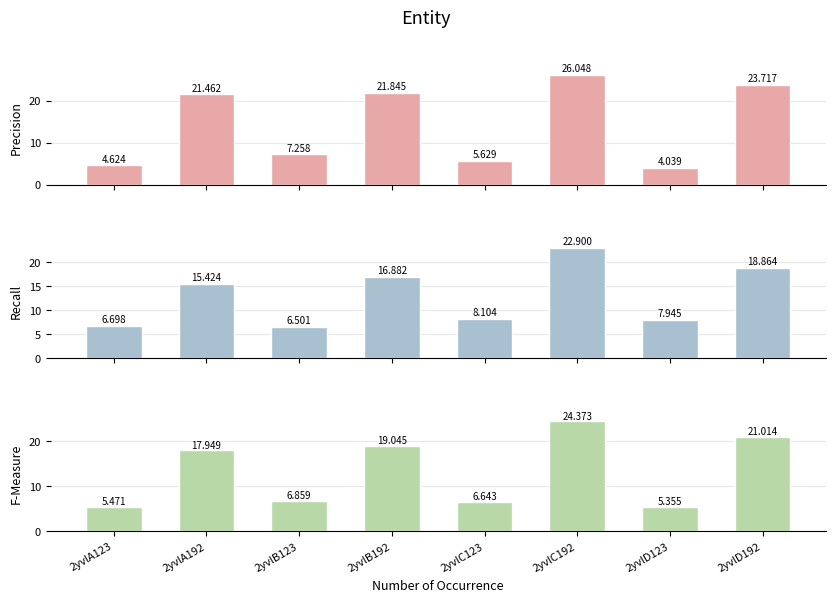

What is the label of the 5th bar from the left?

2yvlC123